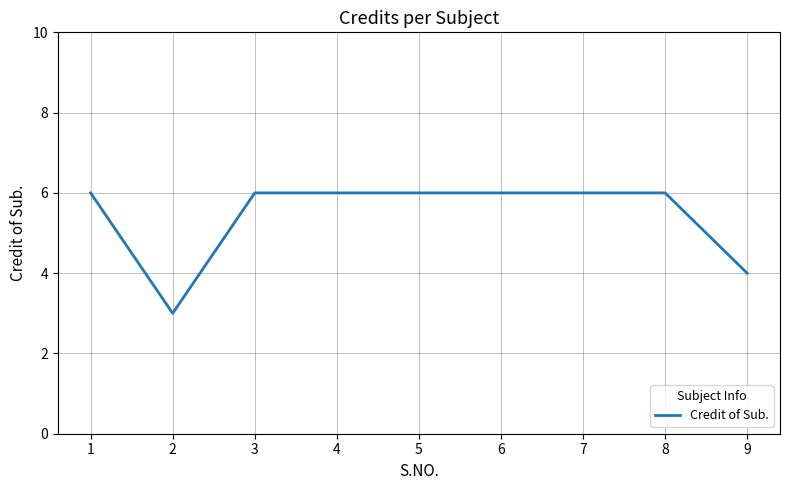

What is the ratio of the value at 7 to the value at 6?

1.0